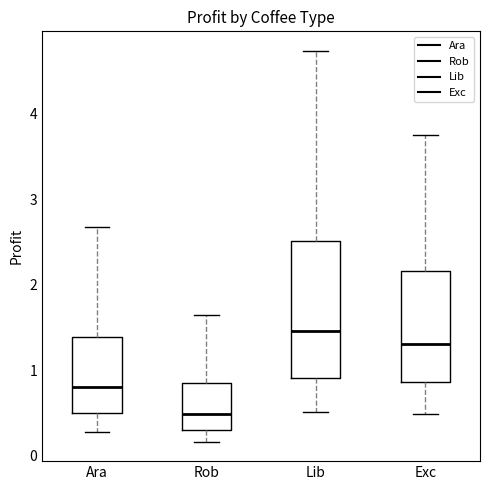

Which box has the highest median line?

Lib